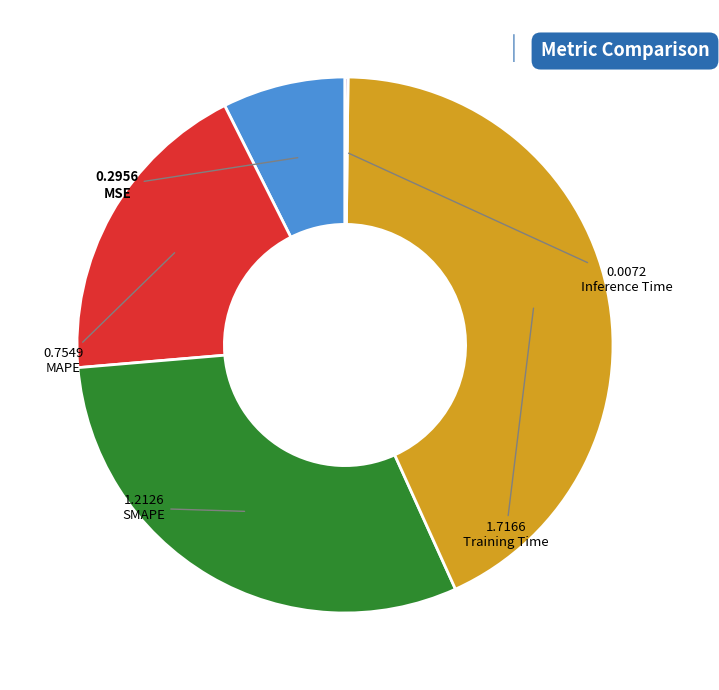

What is the ratio of the value at MAPE to the value at SMAPE?

0.6